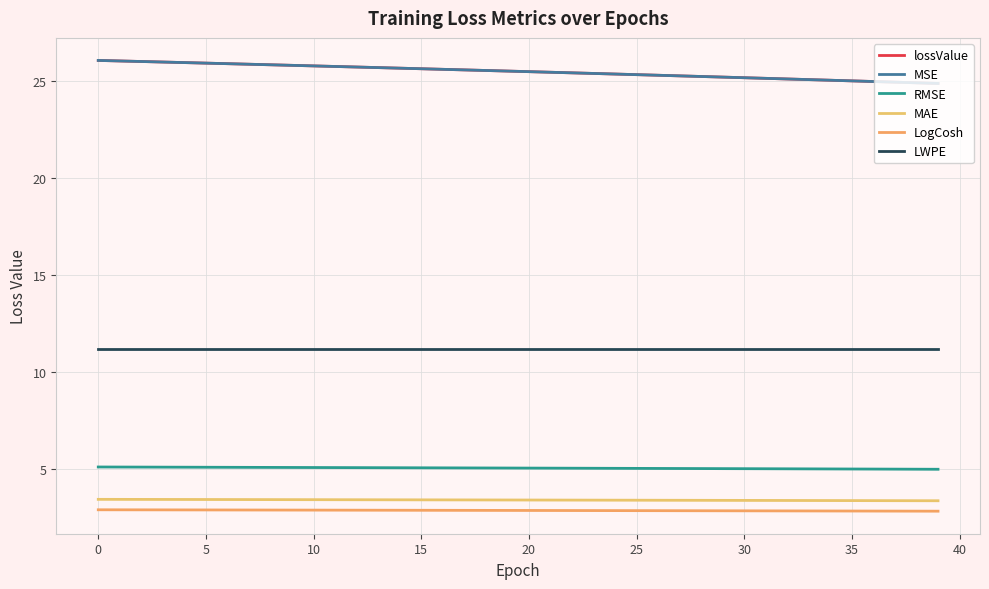

Does the chart have visible grid lines?

Yes